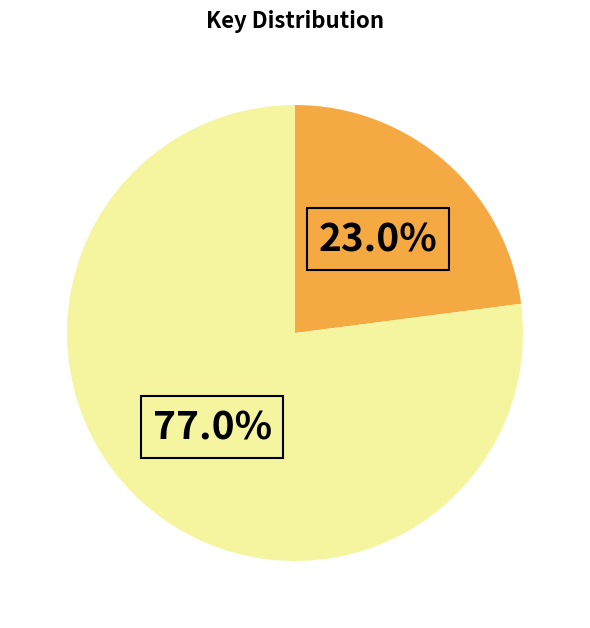

Is there any slice that represents more than half of the pie?

Yes